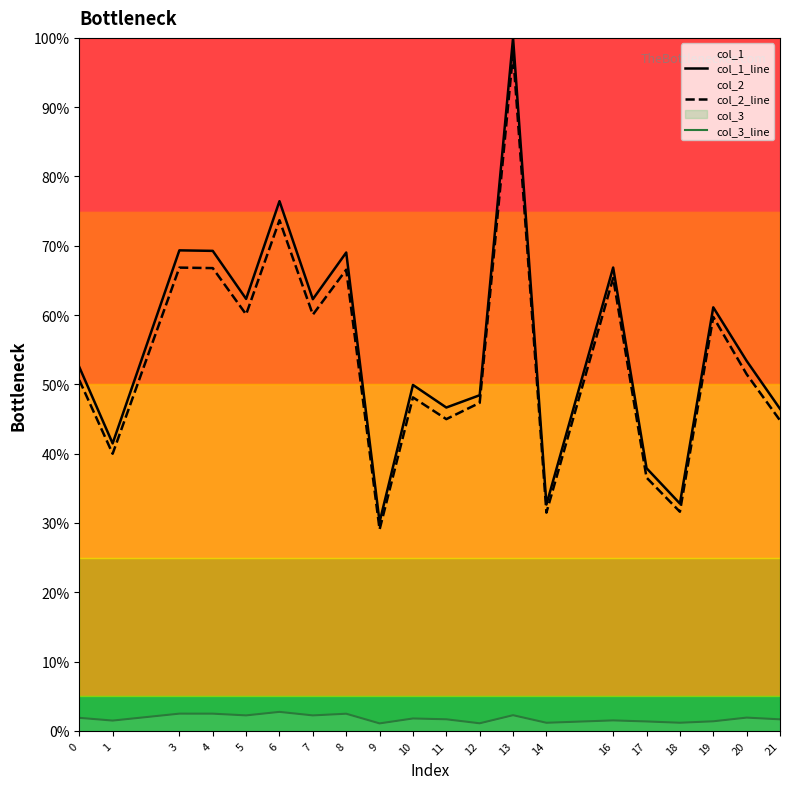

Is the value of col_1_line at 1 greater than the value of col_3_line at 1?

Yes